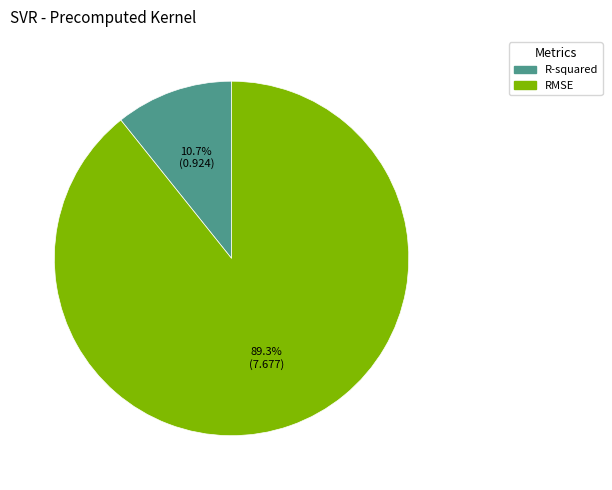

True or false: R-squared accounts for 20% of the total.

False